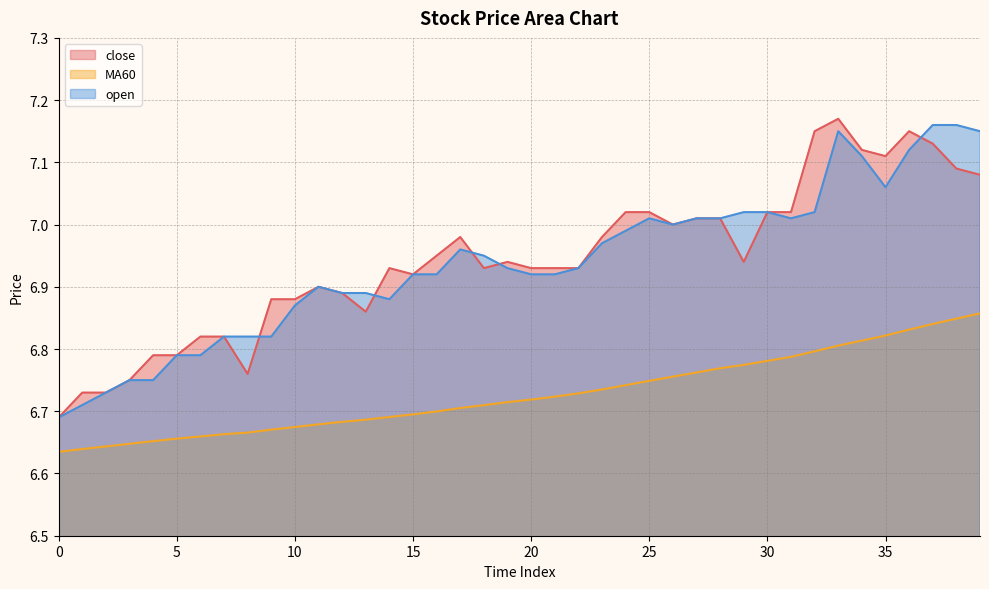

True or false: open and MA60 cross at least once.

False